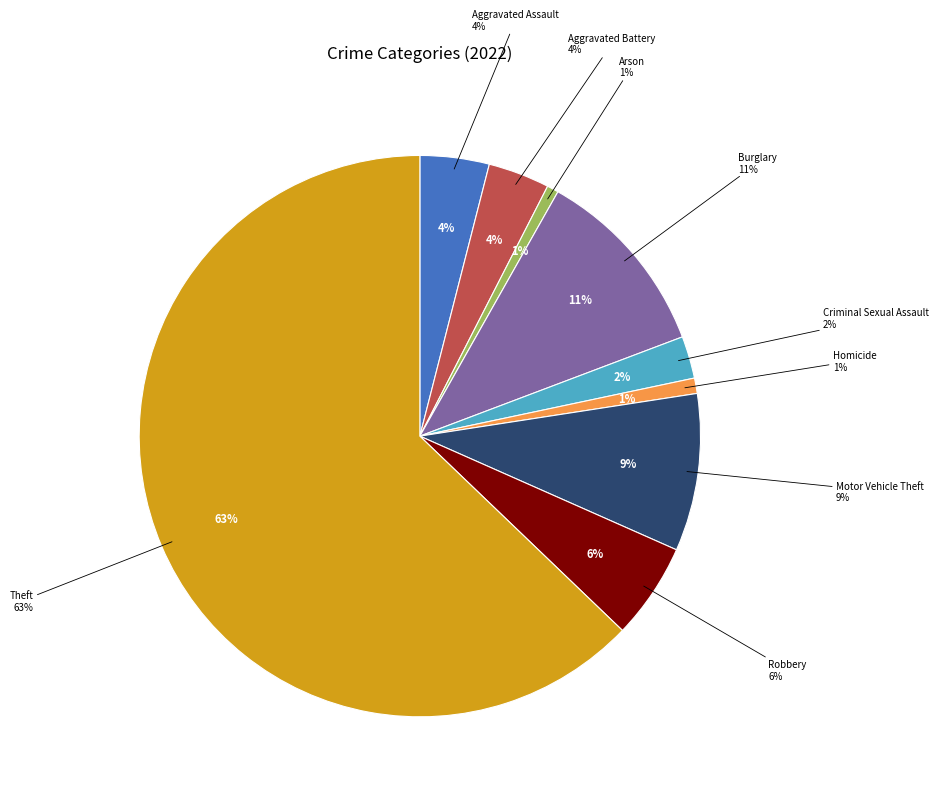

To the nearest percent, what is the difference between the largest and smallest slice percentages?

62%